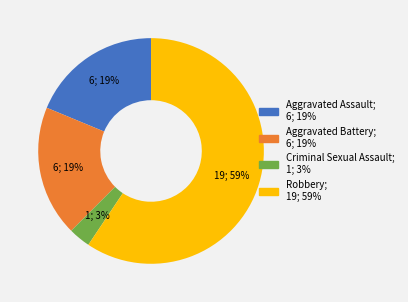

To the nearest percent, what portion does Criminal Sexual Assault represent?

3%